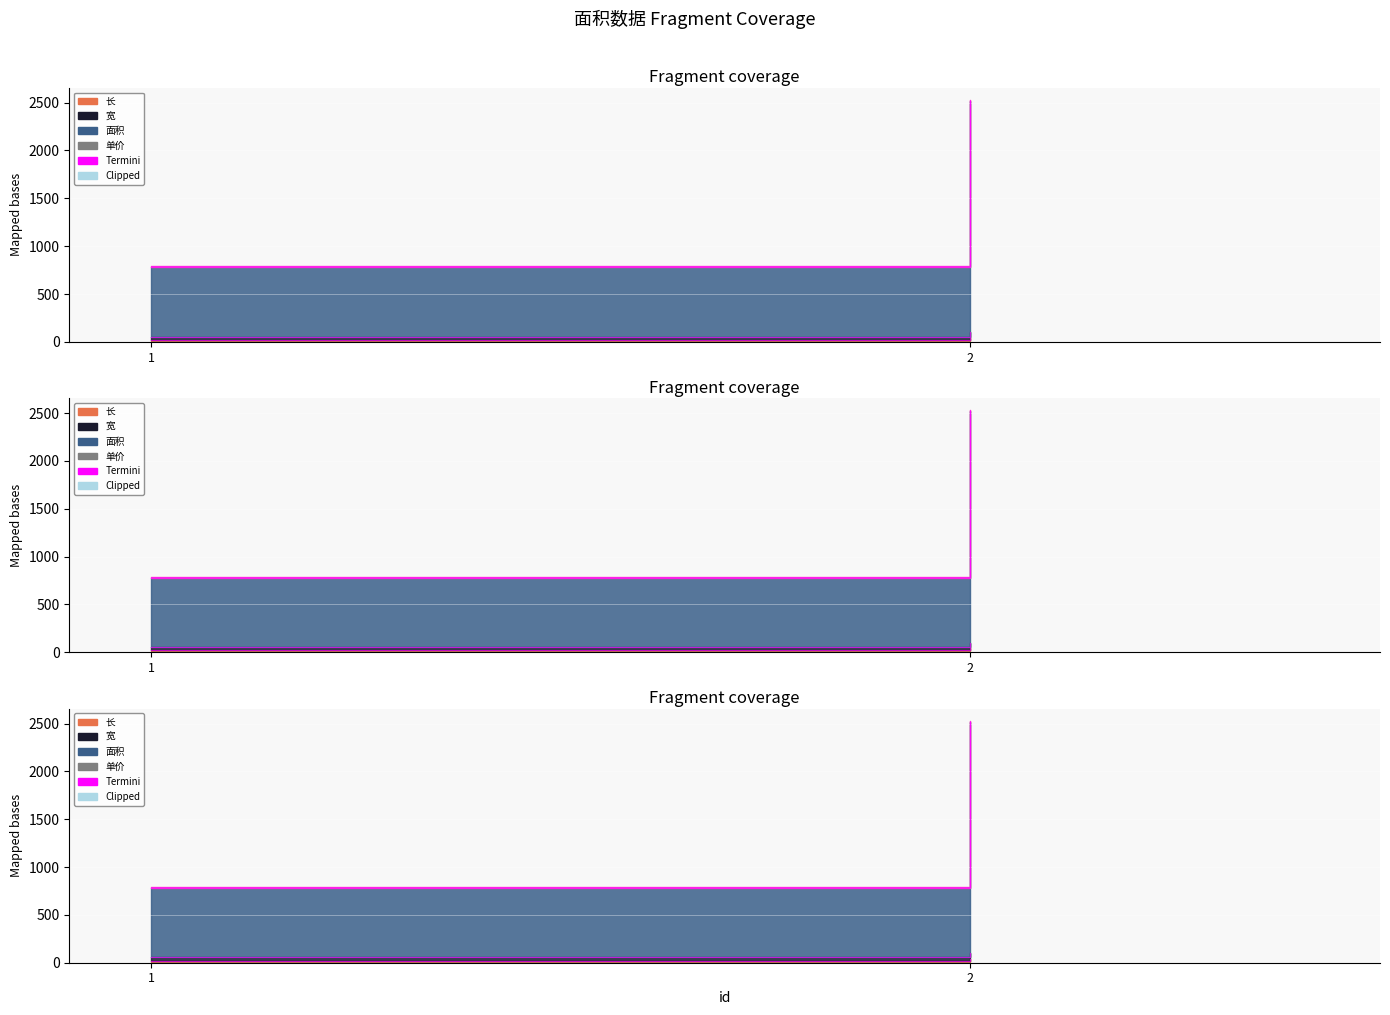

Between 1 and 2, which is larger?

2